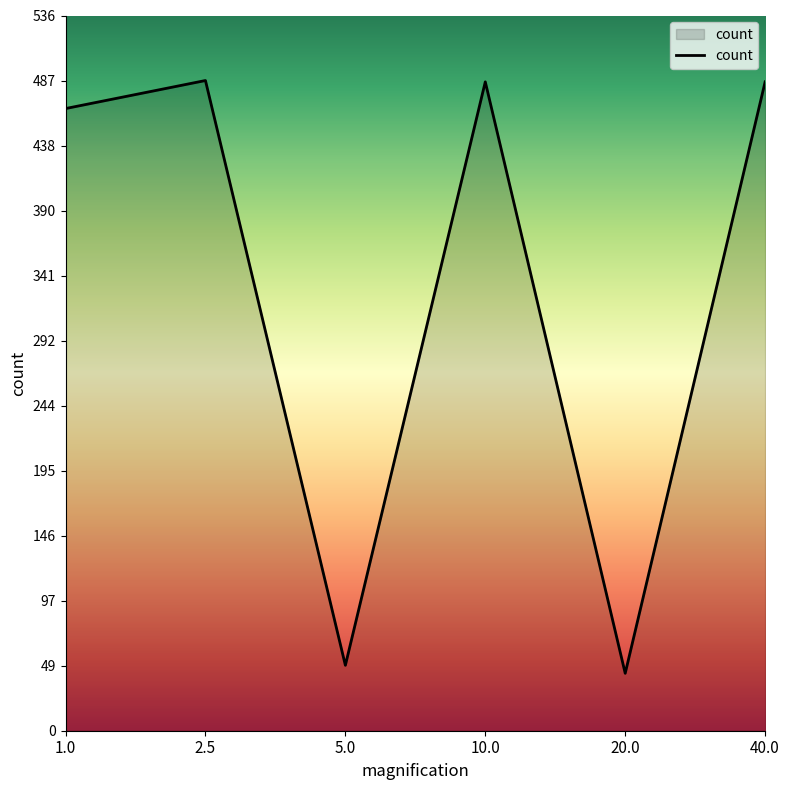

Which has a higher value, 1.0 or 2.5?

2.5